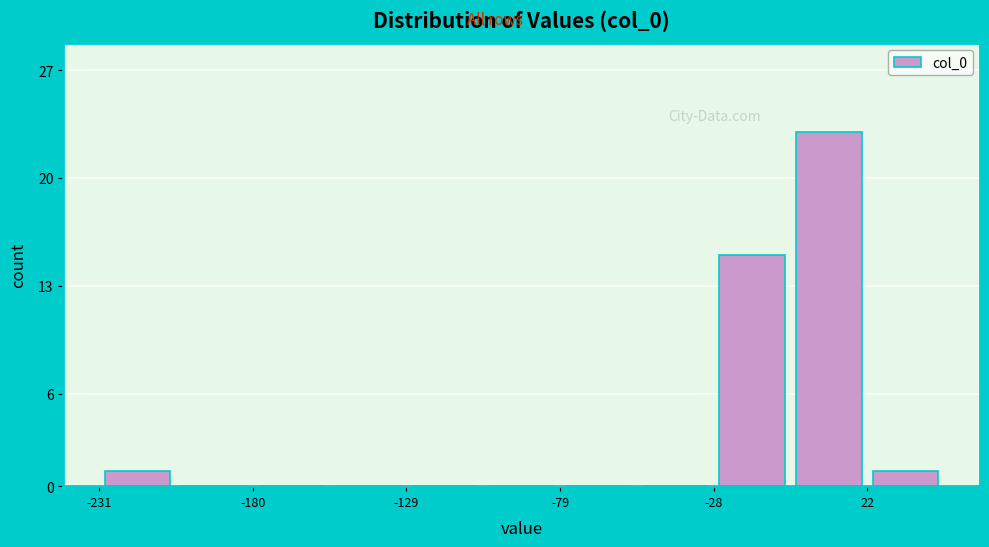

Read against the x-axis, roughly where is the centre of the tallest bar?

10